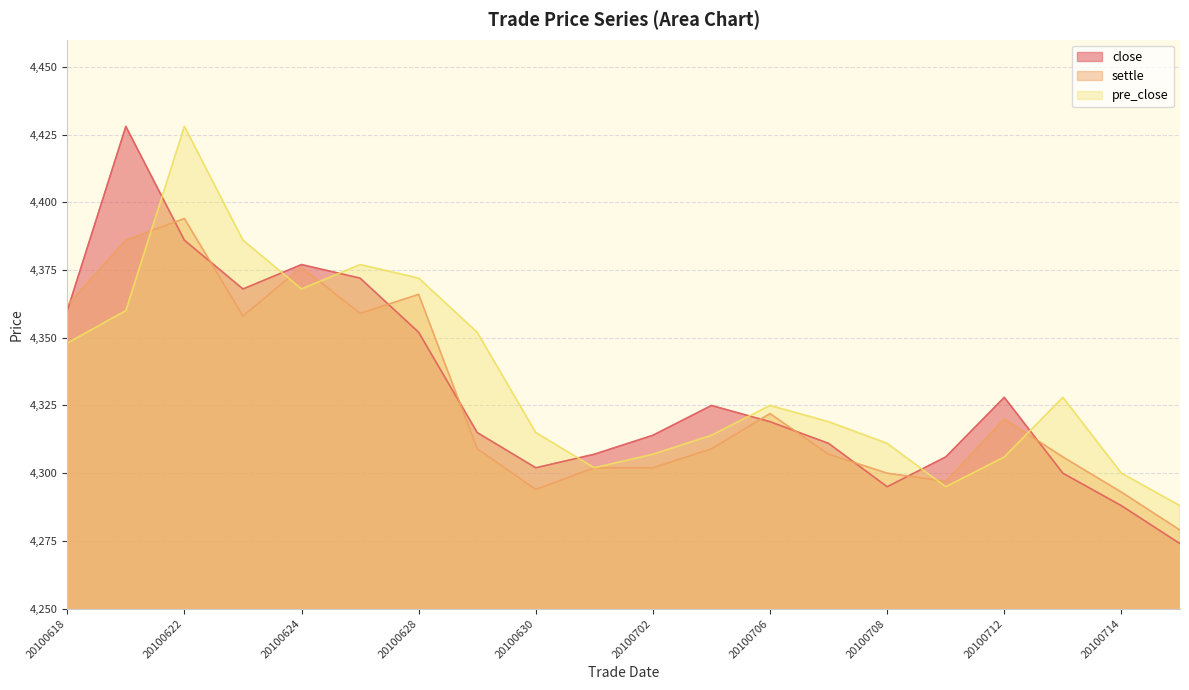

What is the maximum value shown in the chart?

4428